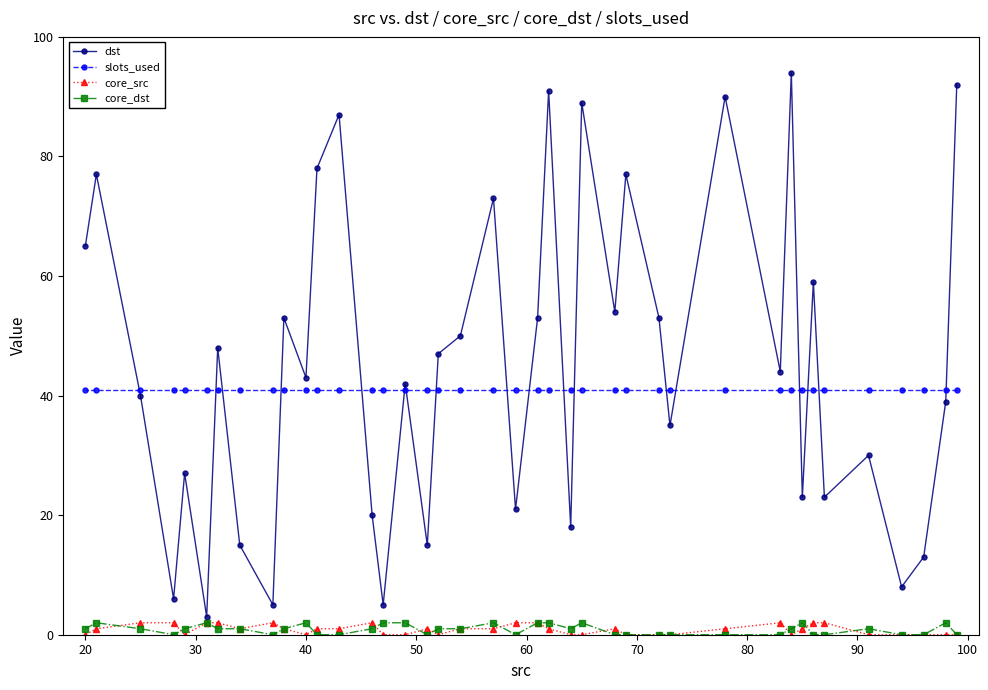

Is this an area chart (filled region under the line)?

No